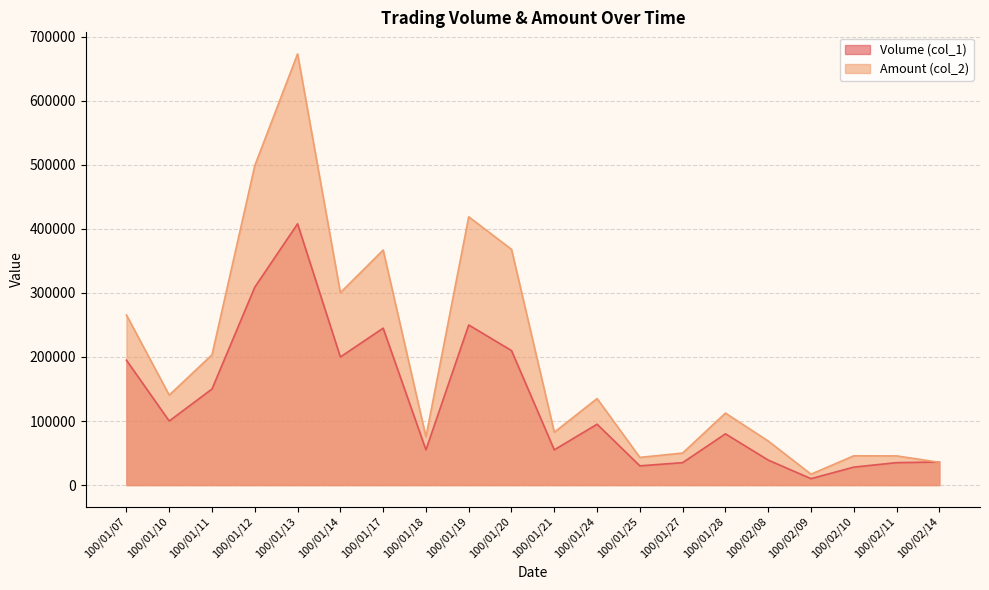

Which series has the widest spread of values?

Amount (col_2)